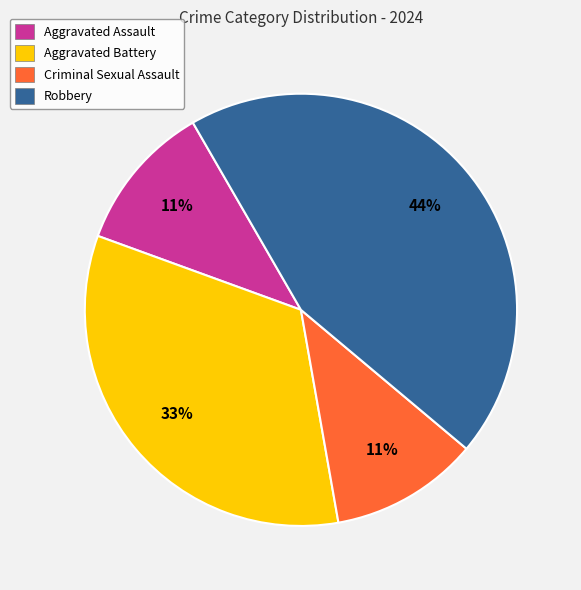

How many slices are in this pie chart?

4